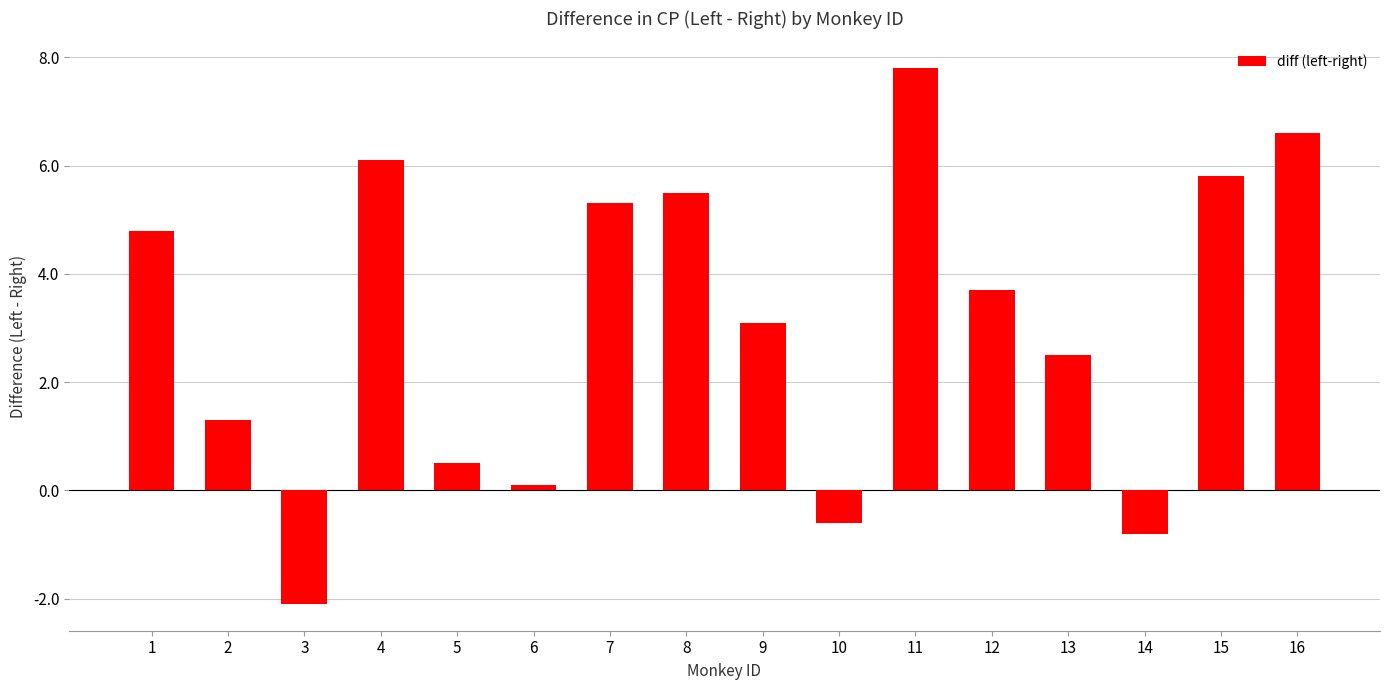

Is it true that the value at 5 is 0.5?

True